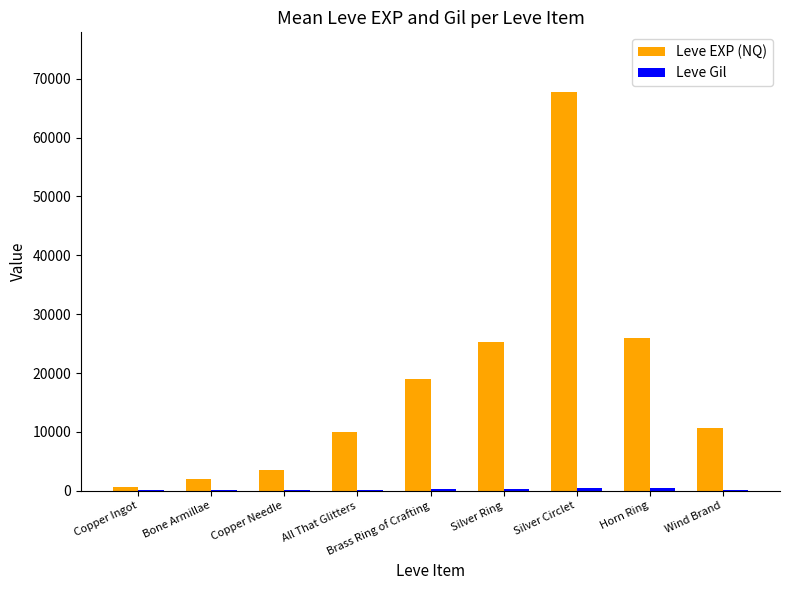

What value does the Leve EXP (NQ) series have at Copper Needle, to the nearest 50?

3600